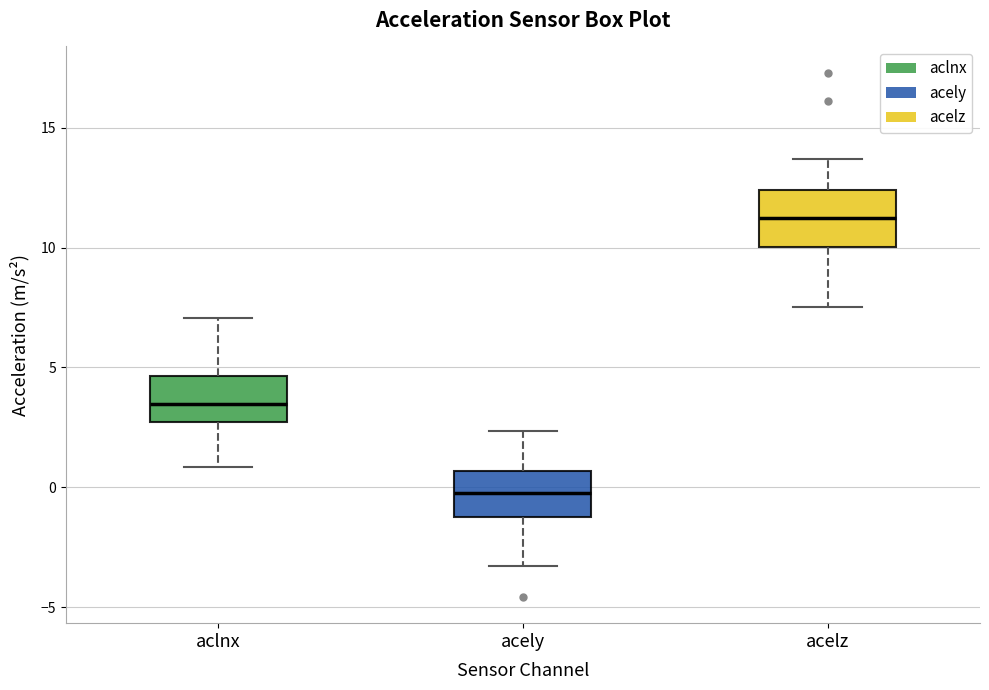

Reading left to right, transcribe this box plot: for each box, give where its median line is, the range the box spans, and where its two whiskers end, as read against the y-axis. The values are not printed on the chart, so give them approximately, as read against the axis.

aclnx: median 3.5, box 2.5 to 4.5, whiskers 1.0 to 7.0
acely: median 0.0, box -1.0 to 0.5, whiskers -3.5 to 2.5
acelz: median 11.0, box 10.0 to 12.5, whiskers 7.5 to 13.5